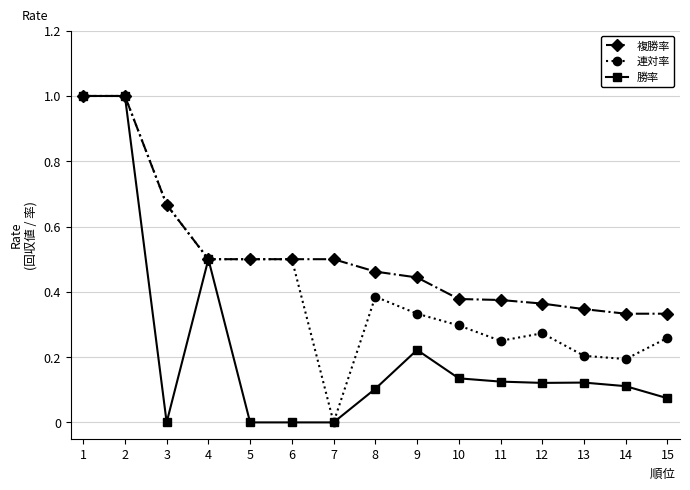

Rank the series by their average value, from highest to lowest.

複勝率, 連対率, 勝率